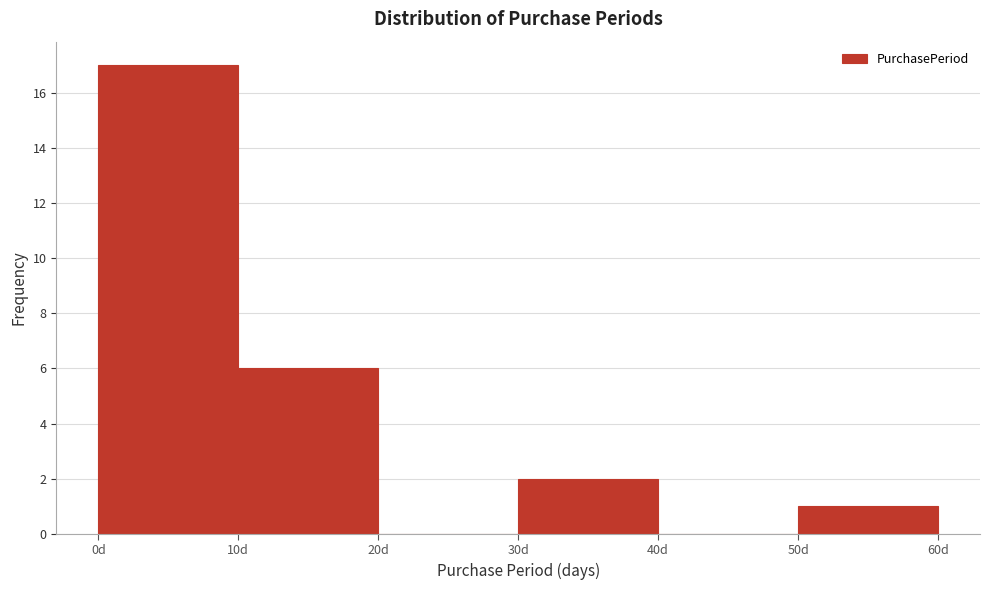

Which range on the x-axis has the tallest bar?

0 to 10